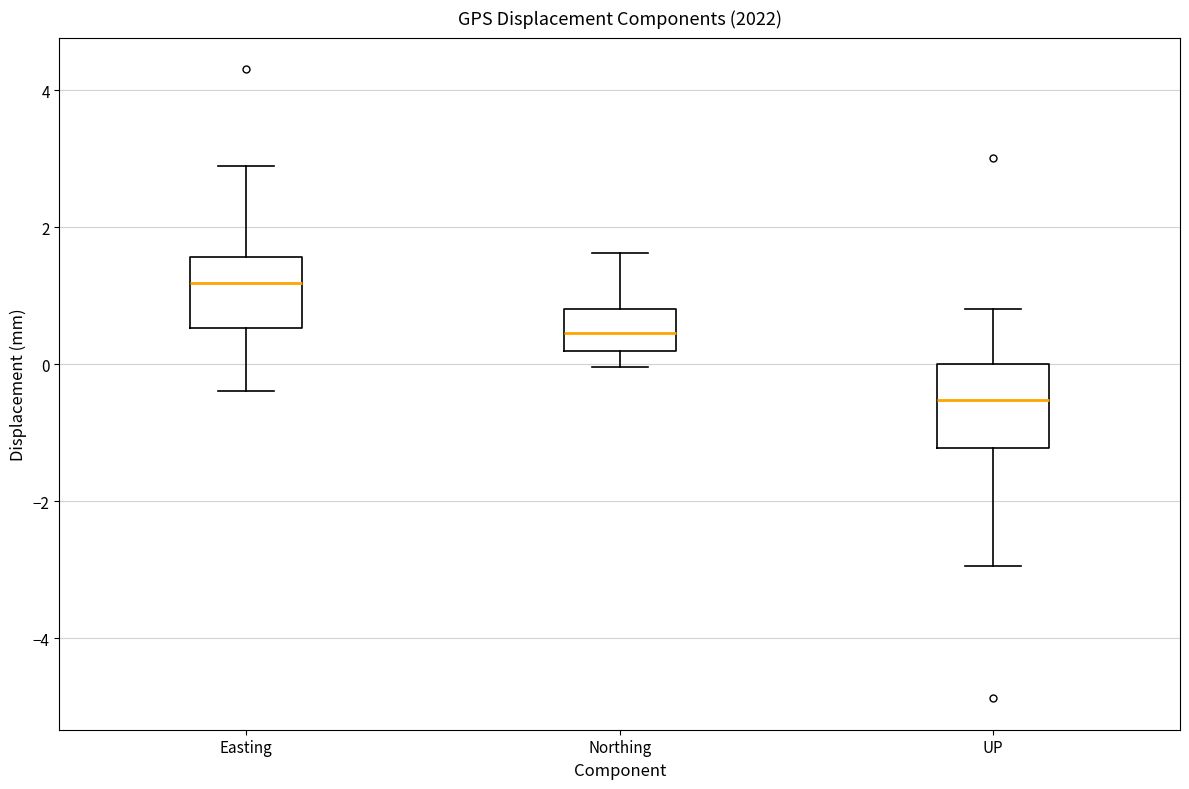

Where does the upper whisker of the box for Northing end on the y-axis? The values are not printed on the chart, so give them approximately, as read against the axis.

1.6